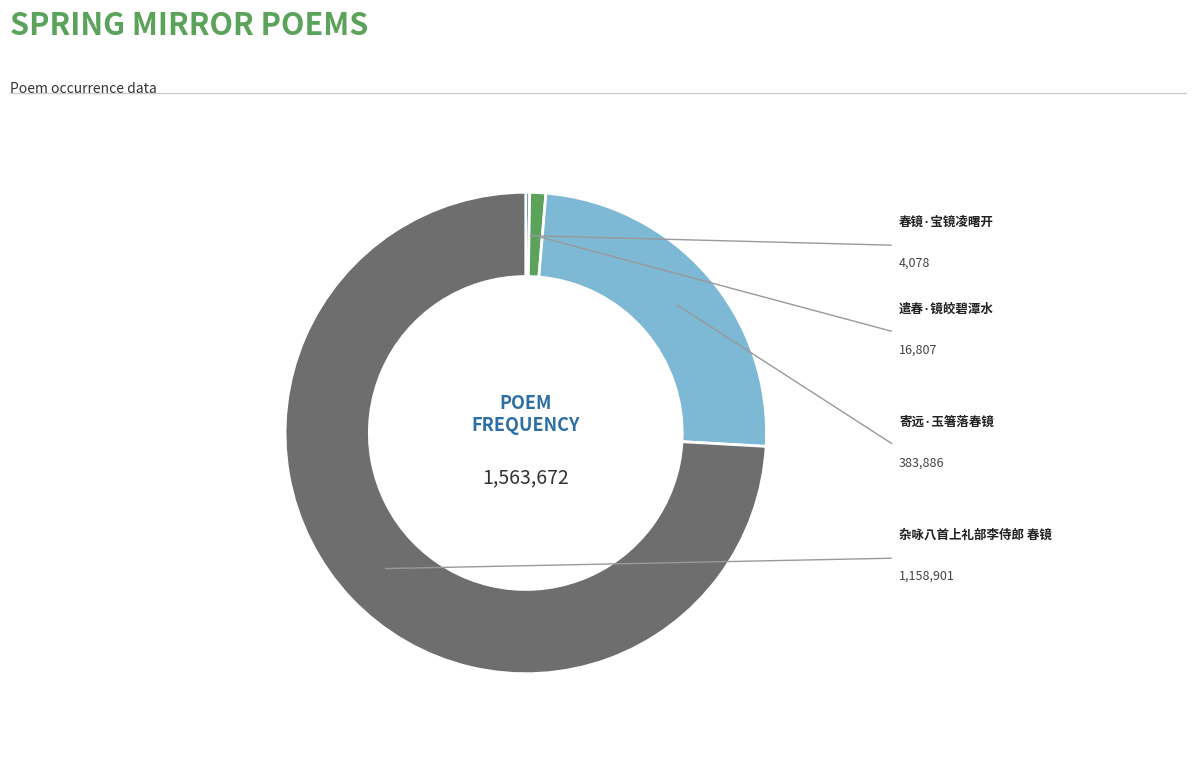

What is the smallest slice in the pie chart?

春镜·宝镜凌曙开